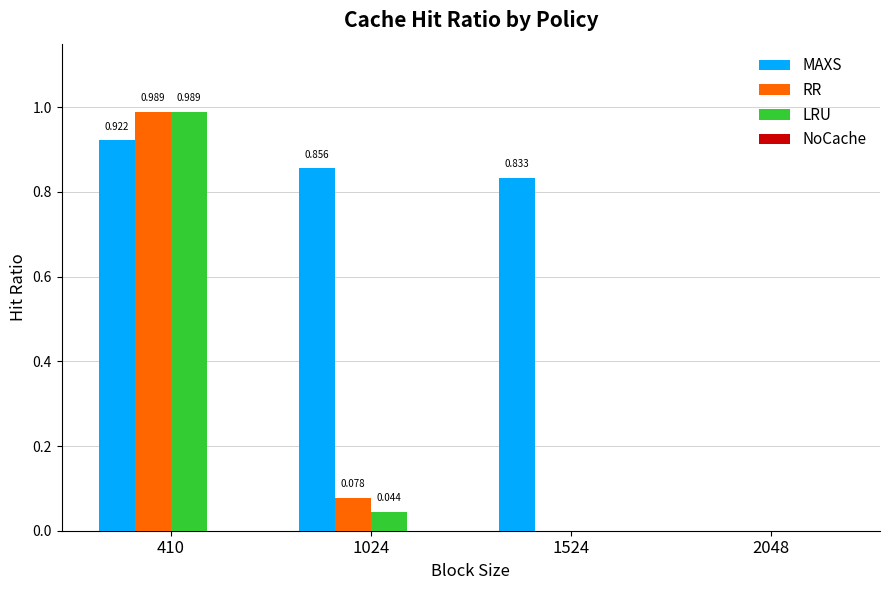

Are the bars horizontal?

No